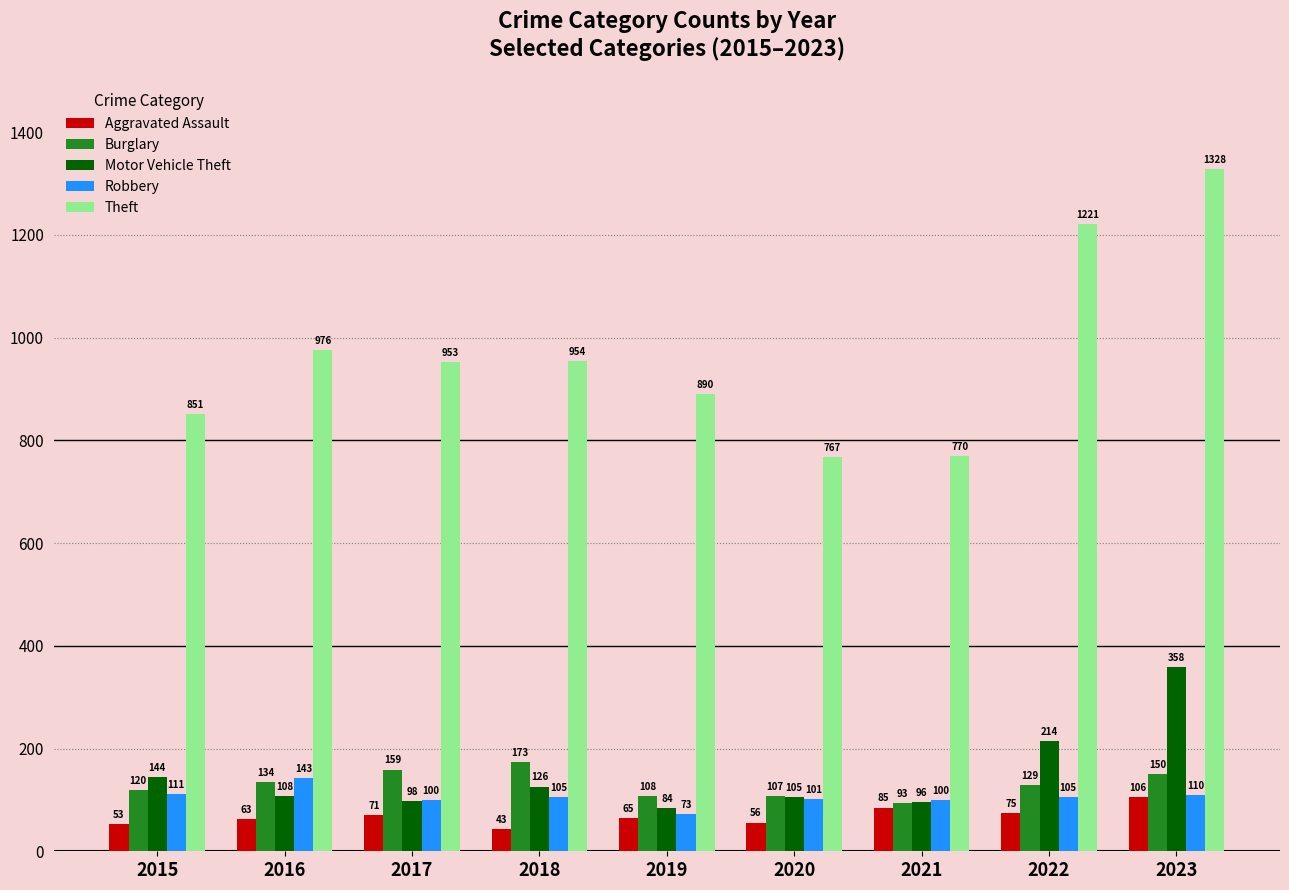

What is the average value of the Aggravated Assault series?

69